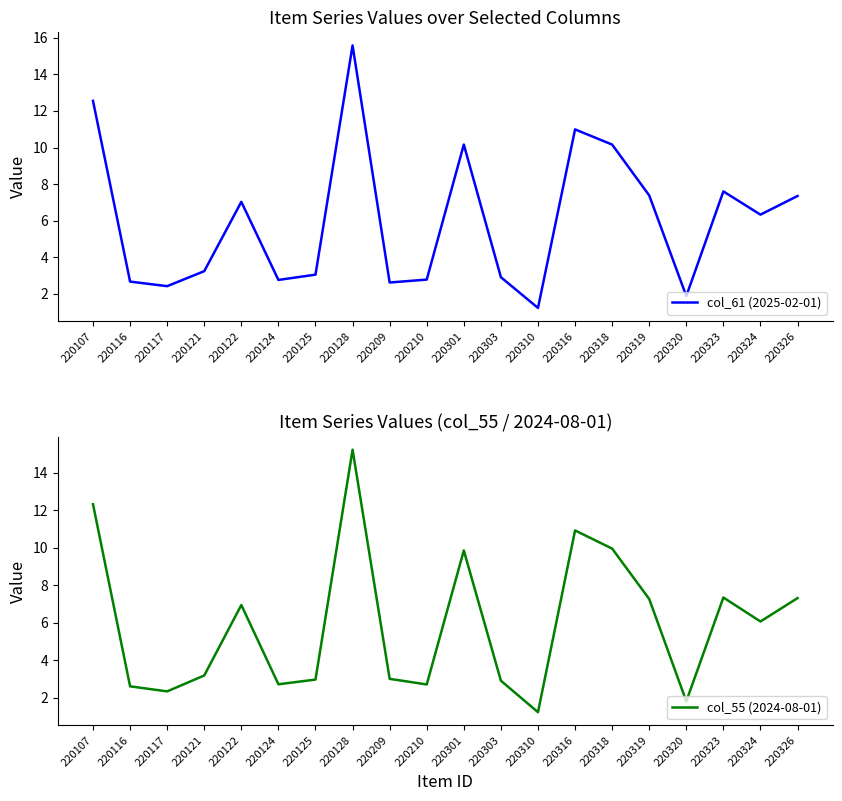

Reading left to right, what are all the values shown in this chart?

col_61 (2025-02-01): 220107=12.6	220116=2.7	220117=2.4	220121=3.2	220122=7.0	220124=2.8	220125=3.0	220128=15.6	220209=2.6	220210=2.8	220301=10.2	220303=2.9	220310=1.2	220316=11.0	220318=10.2	220319=7.4	220320=1.9	220323=7.6	220324=6.3	220326=7.3
col_55 (2024-08-01): 220107=12.3	220116=2.6	220117=2.3	220121=3.2	220122=6.9	220124=2.7	220125=3.0	220128=15.2	220209=3.0	220210=2.7	220301=9.8	220303=2.9	220310=1.2	220316=10.9	220318=9.9	220319=7.3	220320=1.8	220323=7.3	220324=6.1	220326=7.3